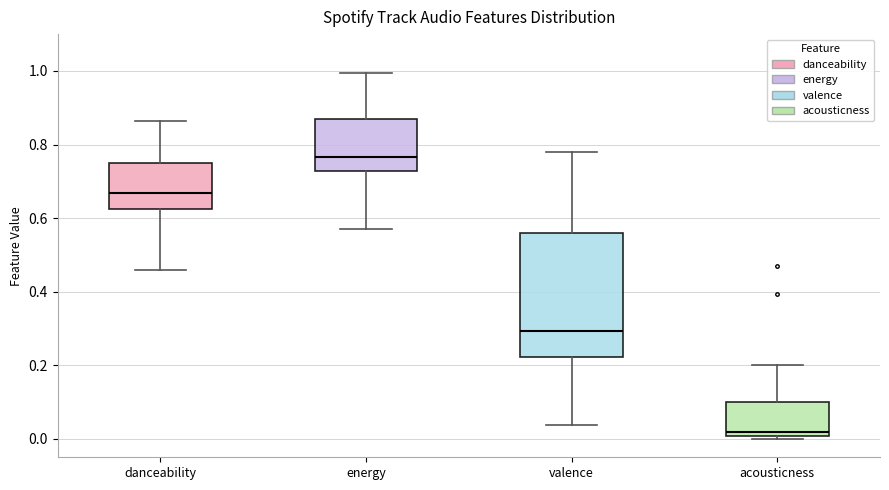

Where does the median line of the box for valence sit on the y-axis? The values are not printed on the chart, so give them approximately, as read against the axis.

0.30